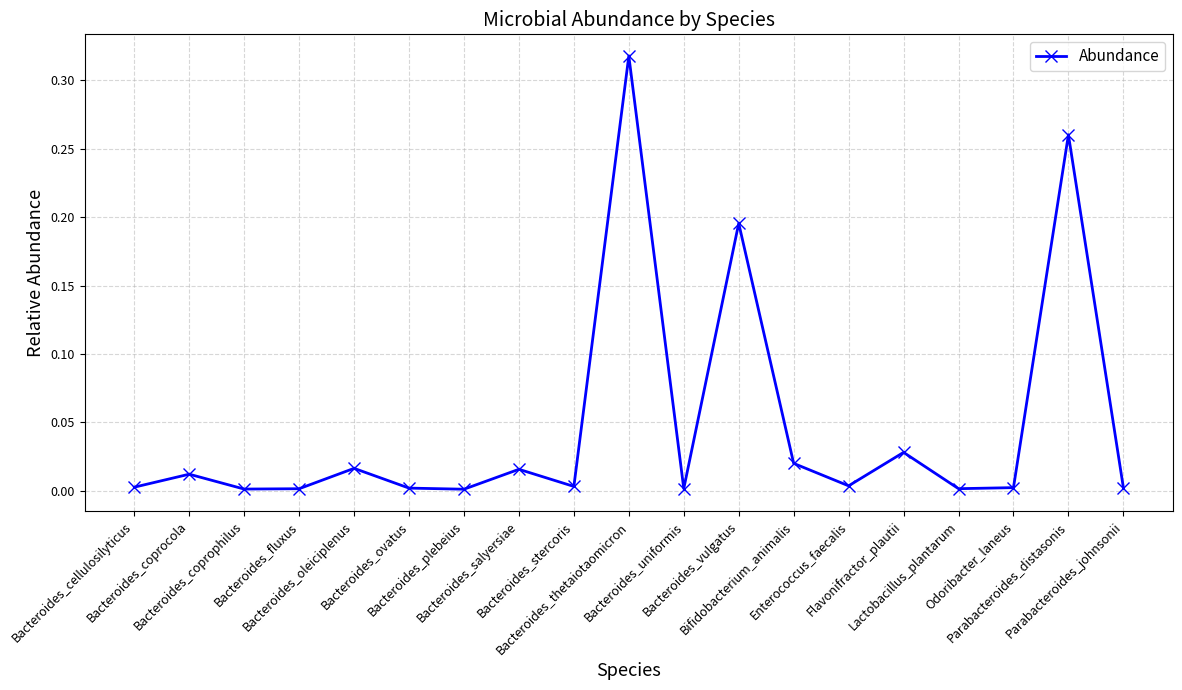

Between Bacteroides_stercoris and Bacteroides_vulgatus, which is larger?

Bacteroides_vulgatus